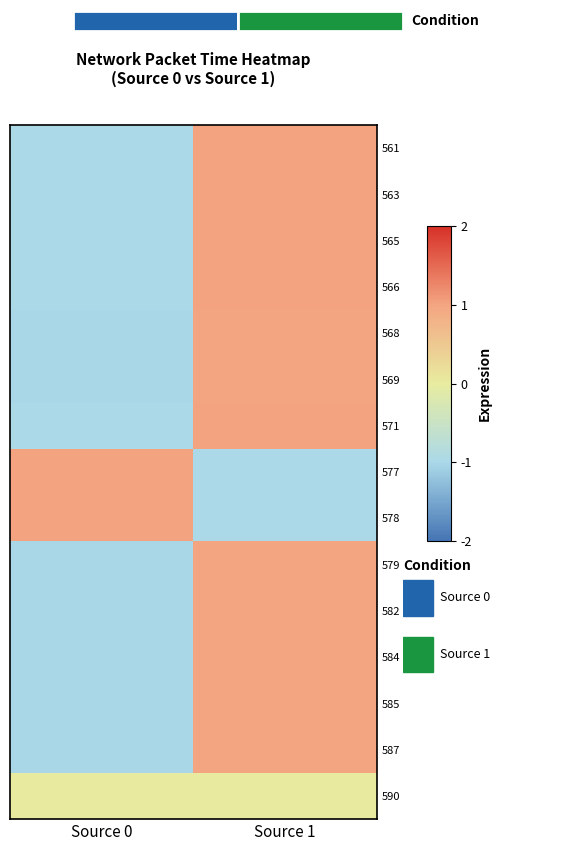

How many 577 values are between -1 and 1?

2